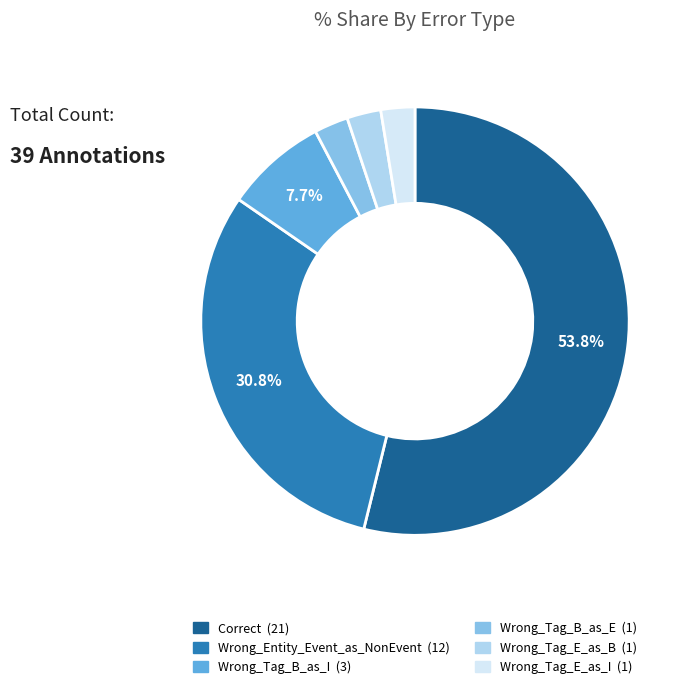

Is Correct the majority of the pie?

Yes